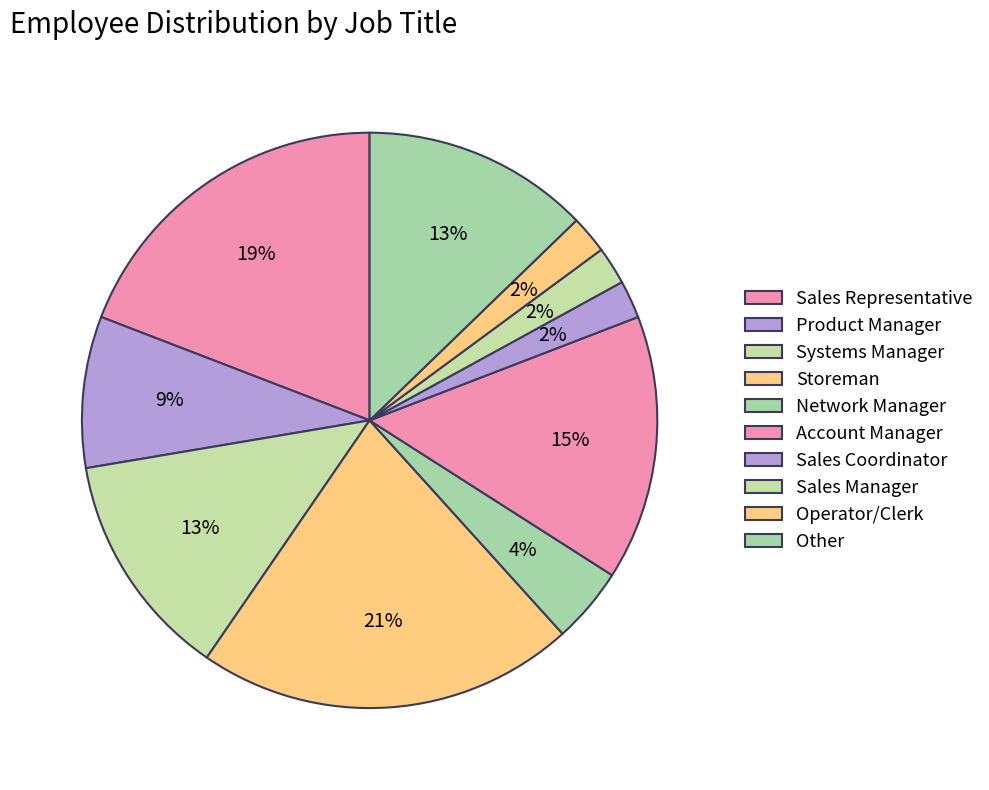

Count the number of slices in the pie.

10